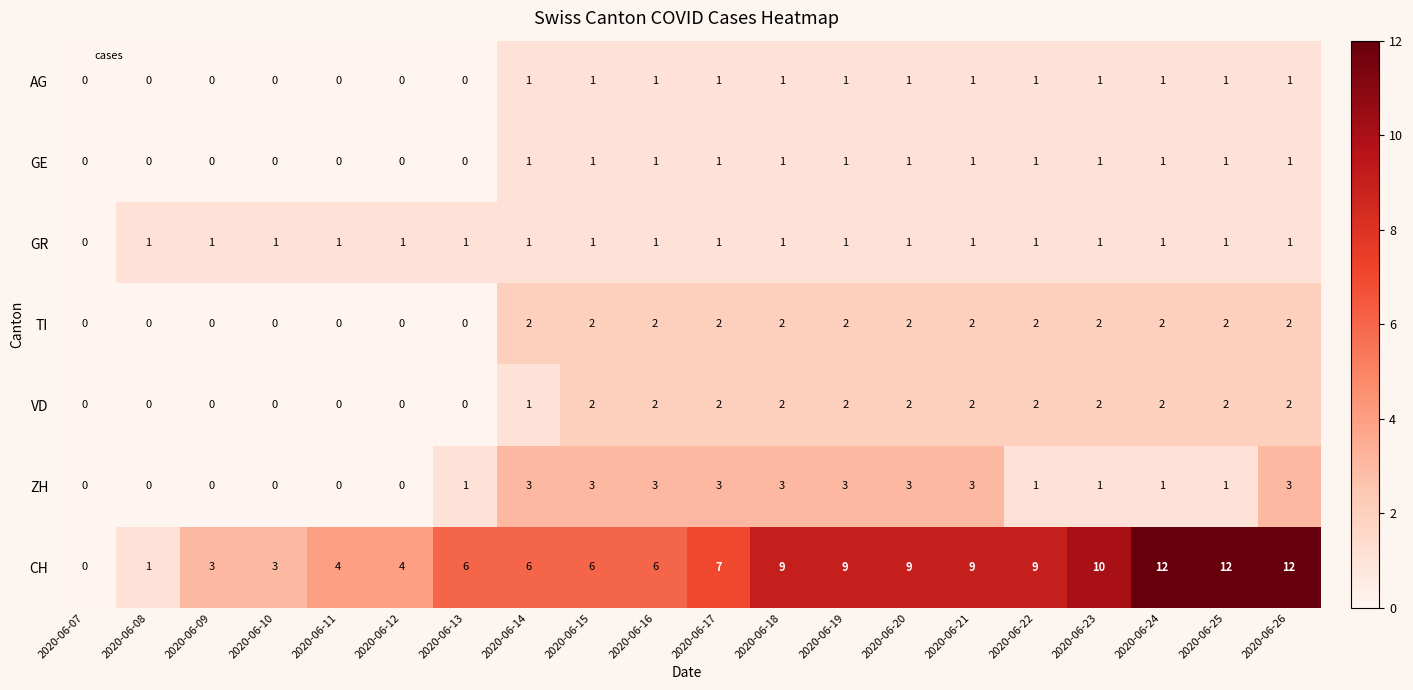

The value of GR at 2020-06-20 is 0. True or false?

False